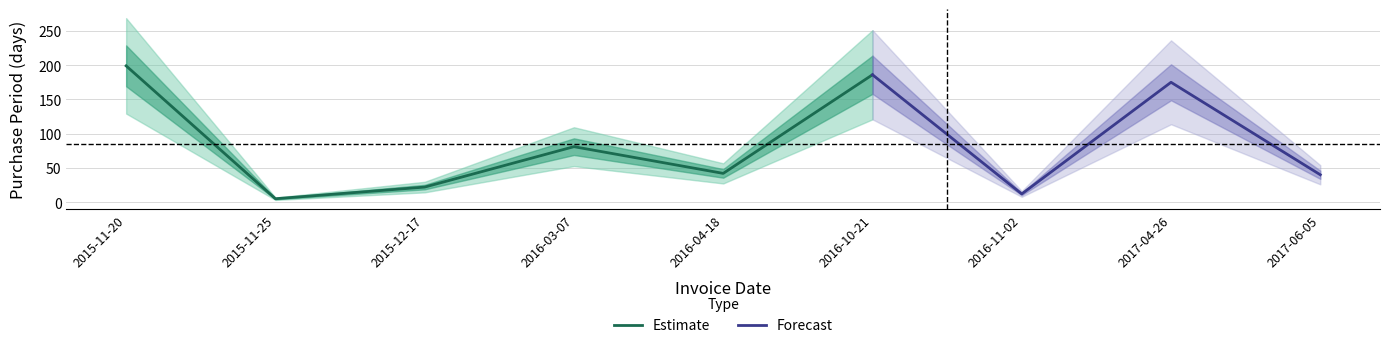

What is the label of the 1st point from the left?

2015-11-20